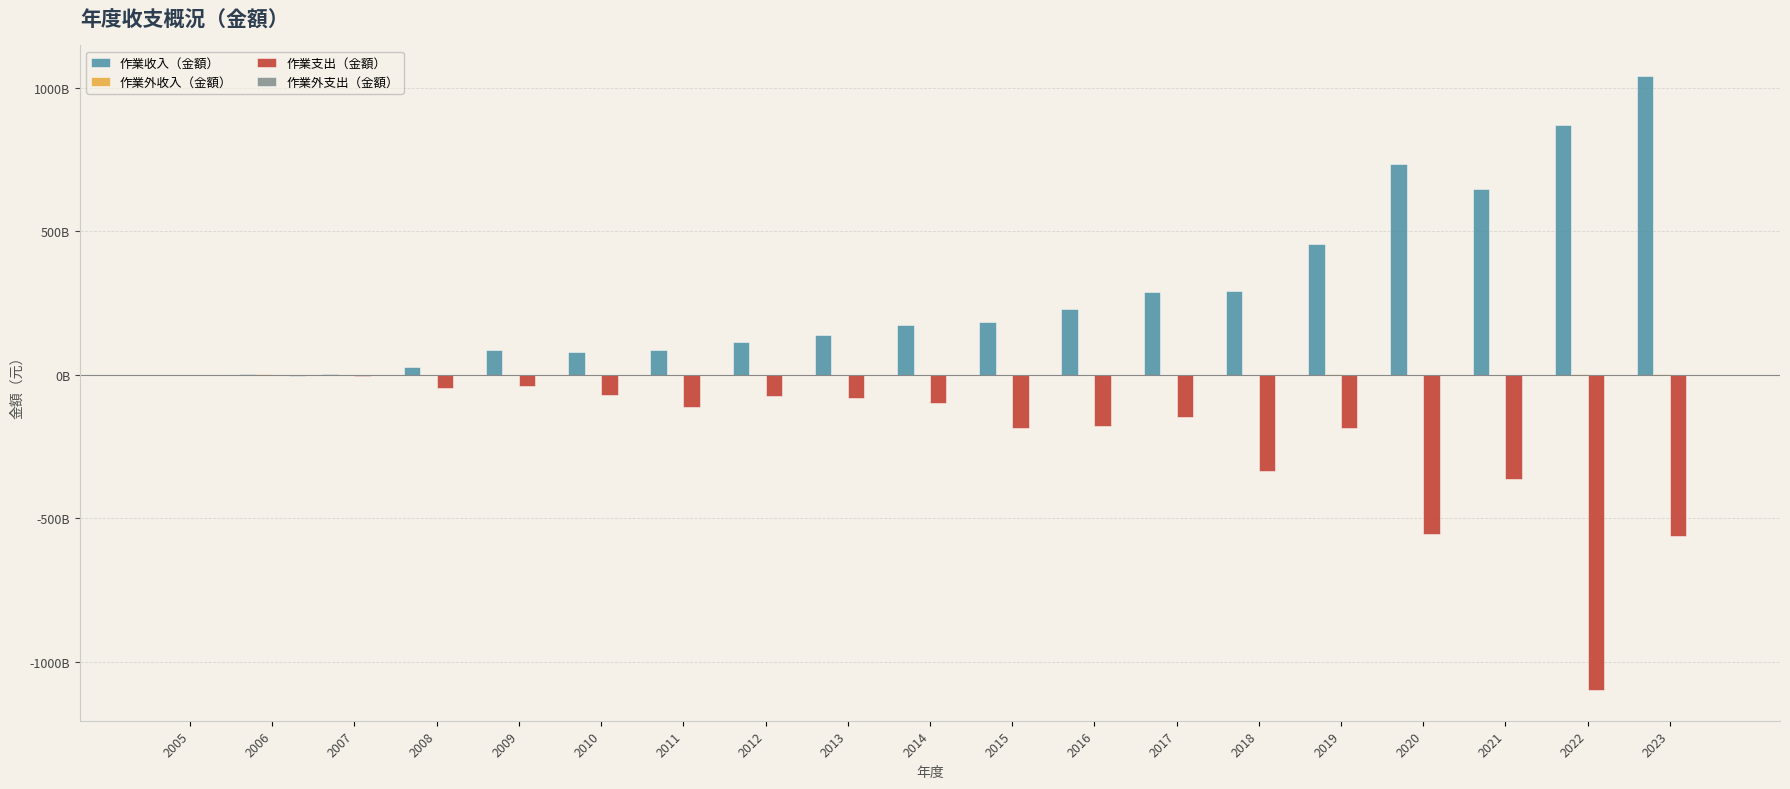

The 作業收入（金額） series shows 232595953611 at 2022. True or false?

False